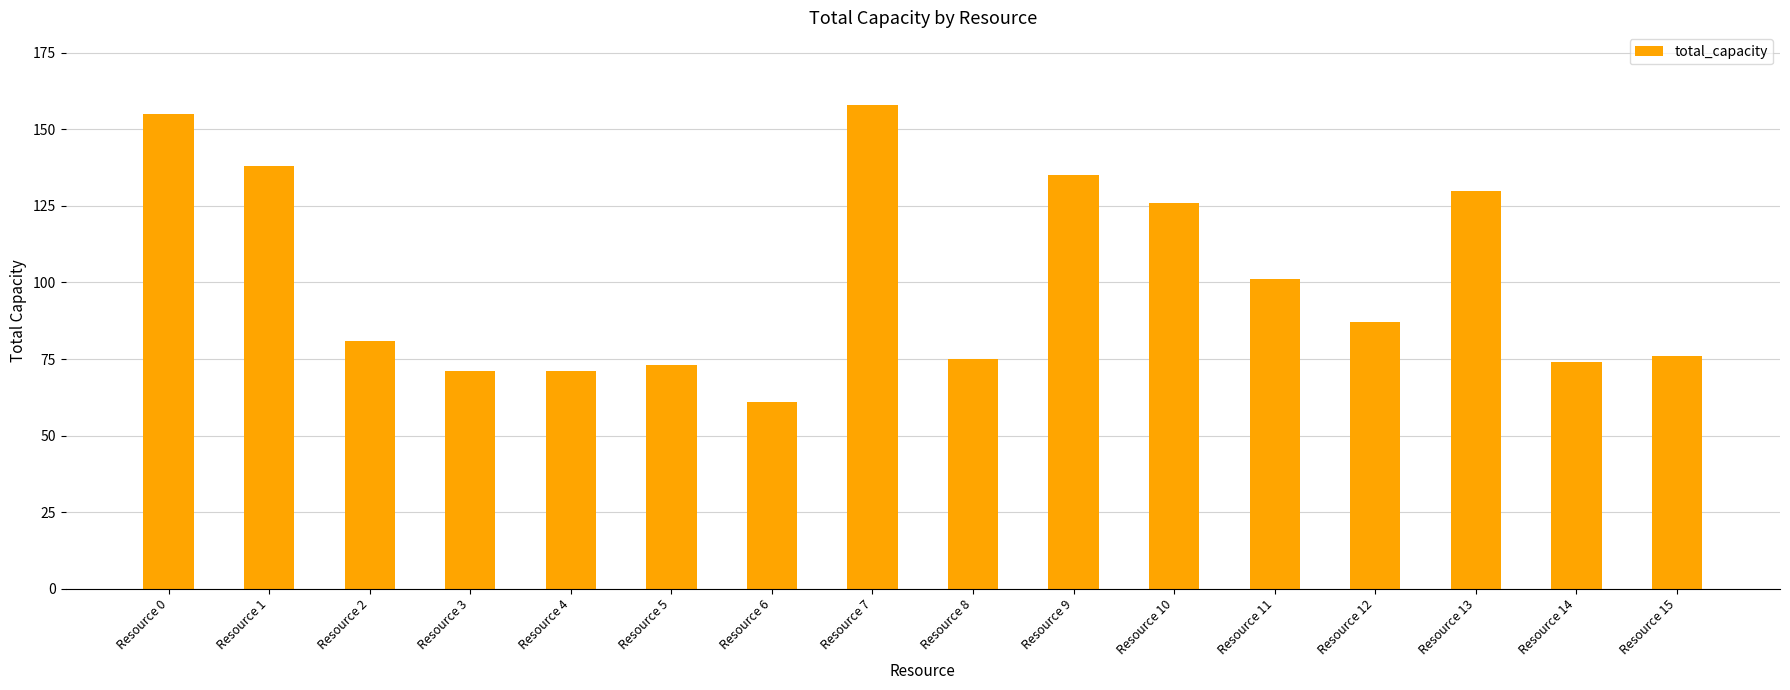

What is the maximum value shown in the chart?

158